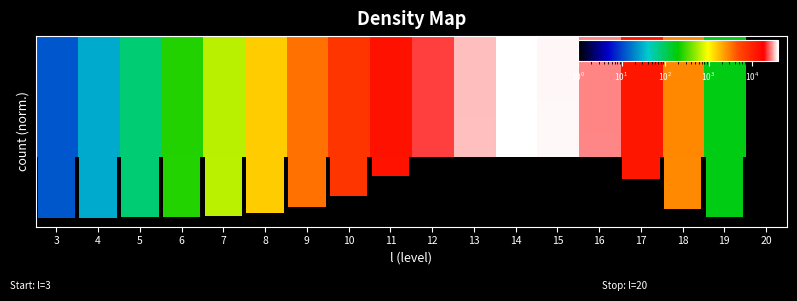

Rank the categories by value from highest to lowest.

14, 15, 13, 16, 12, 11, 17, 10, 9, 18, 8, 7, 6, 19, 5, 4, 3, 20